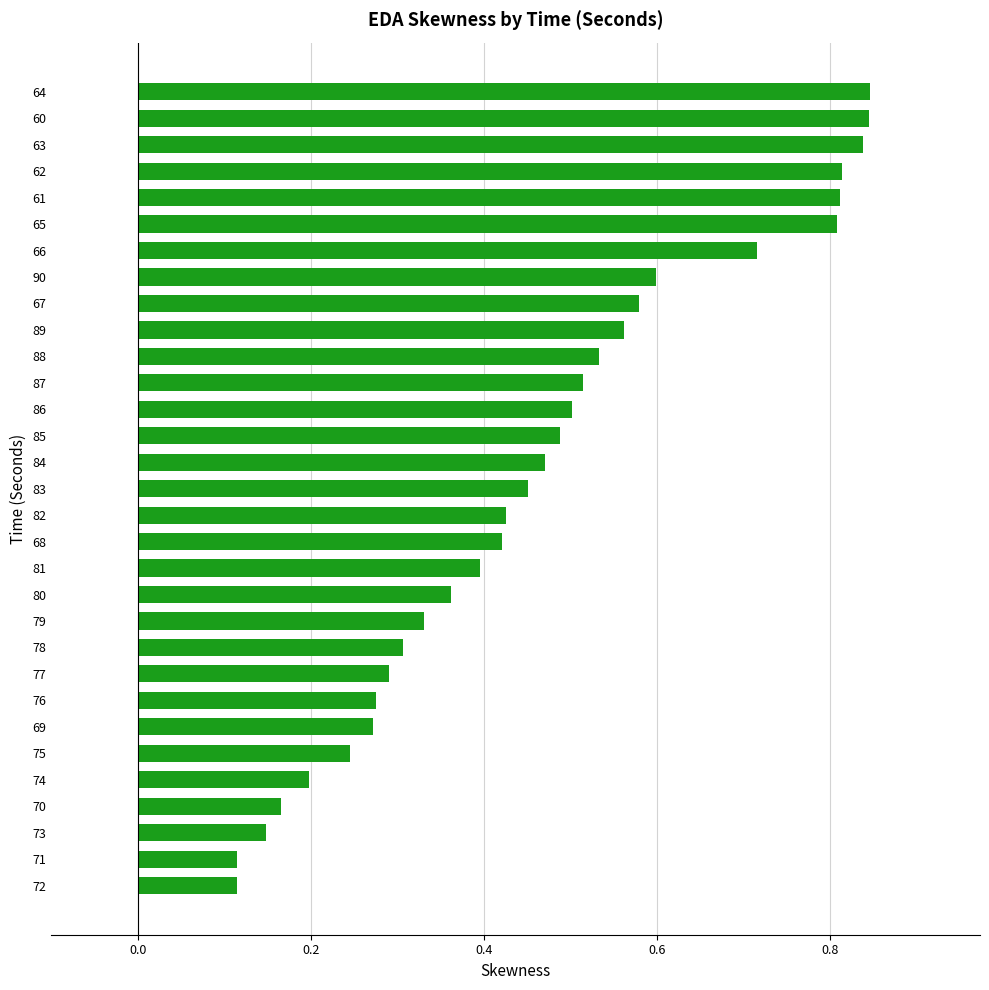

Count the values in the range 0 to 1.

31